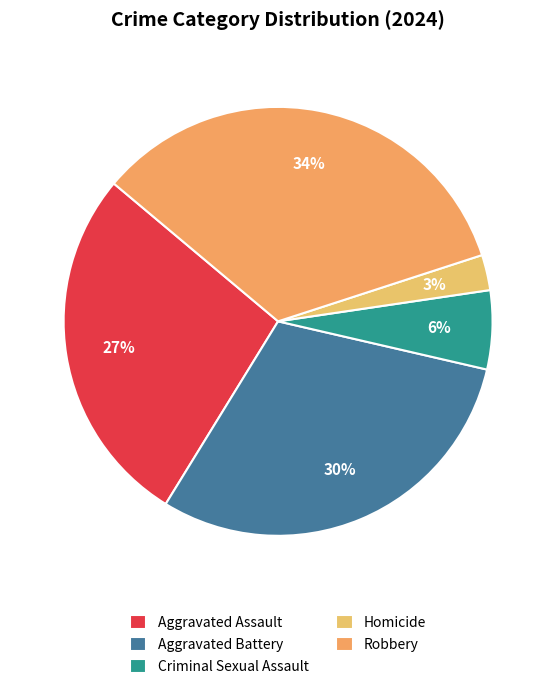

Is Aggravated Assault the majority of the pie?

No